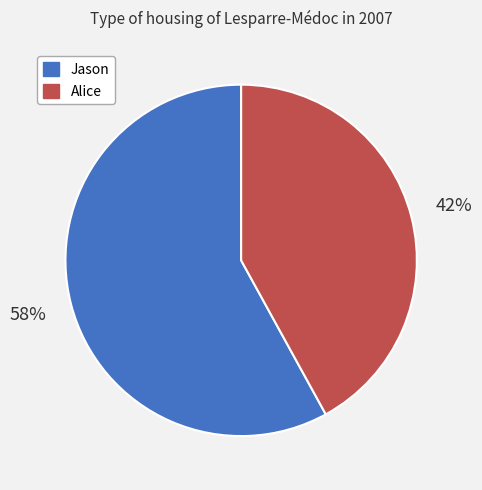

Approximately how many times larger is the value at Alice compared to Jason?

0.7